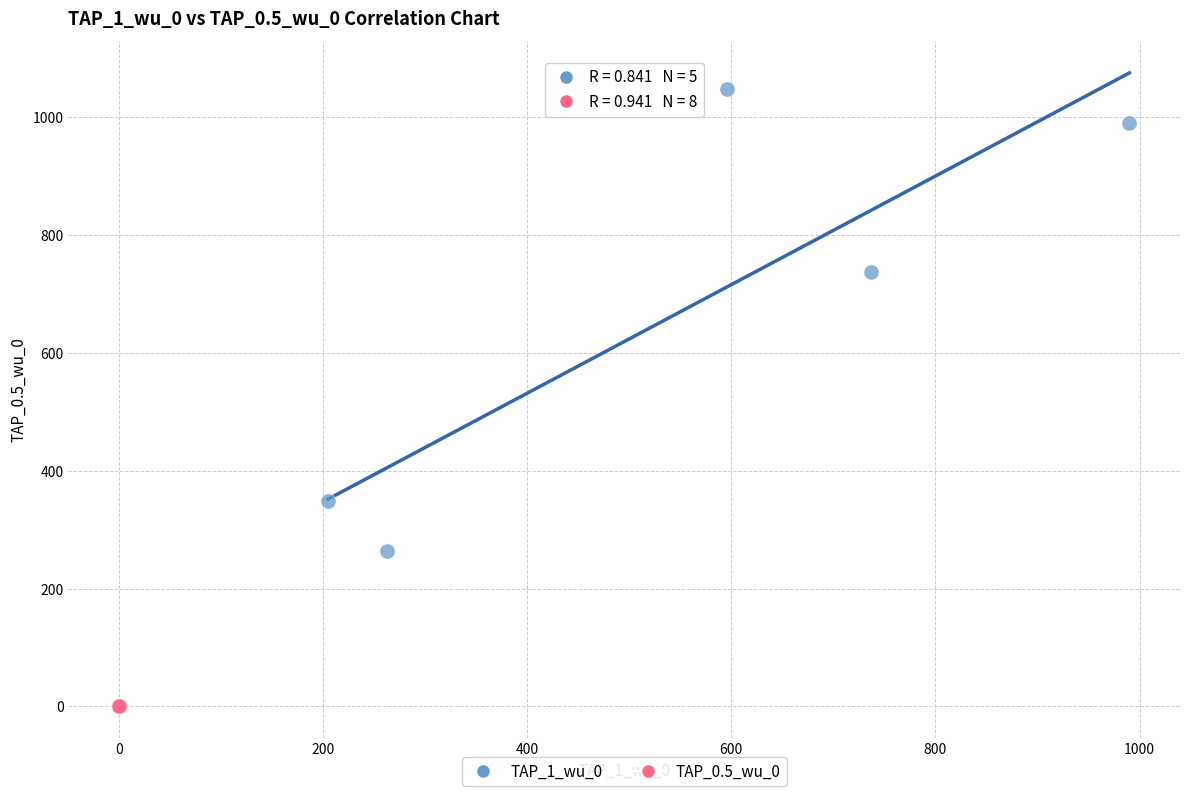

Which series reaches the minimum Y coordinate?

TAP_0.5_wu_0